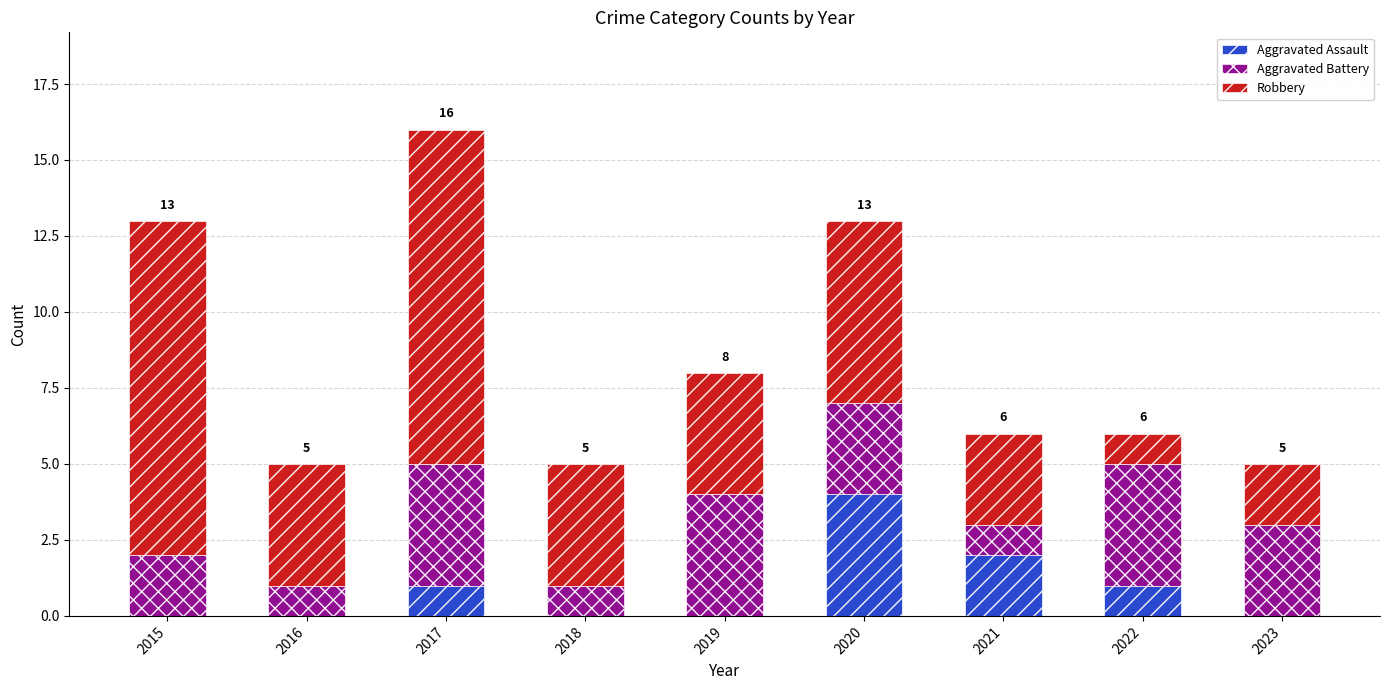

Count the number of categories in the chart.

9